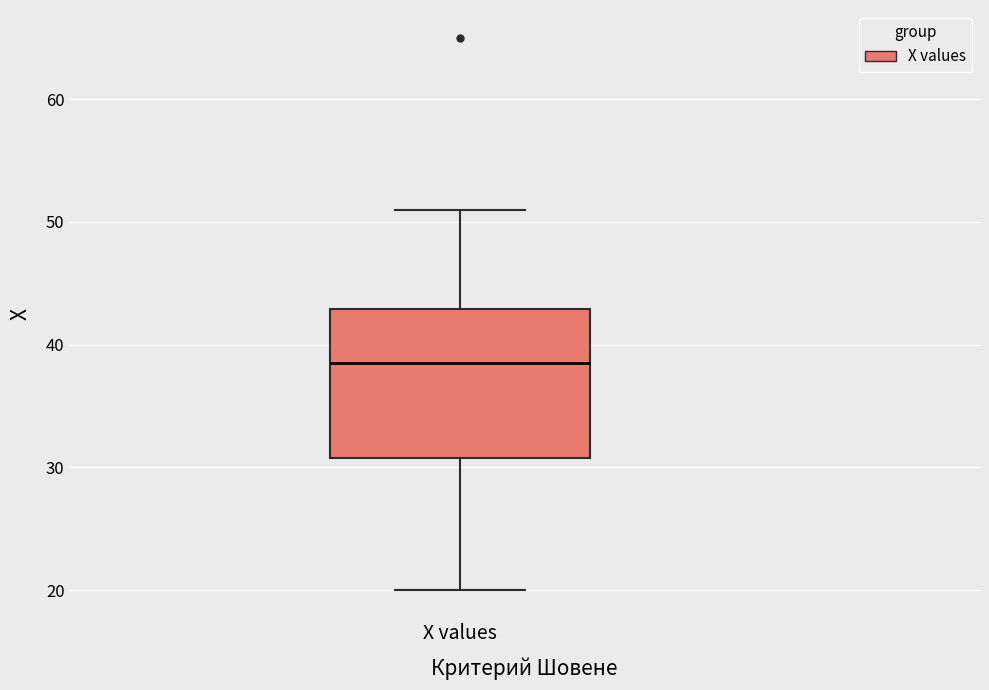

Read this box plot against the y-axis: the position of the median line, the range covered by the box, and the ends of both whiskers. The values are not printed on the chart, so give them approximately, as read against the axis.

median 39, box 31 to 43, whiskers 20 to 51